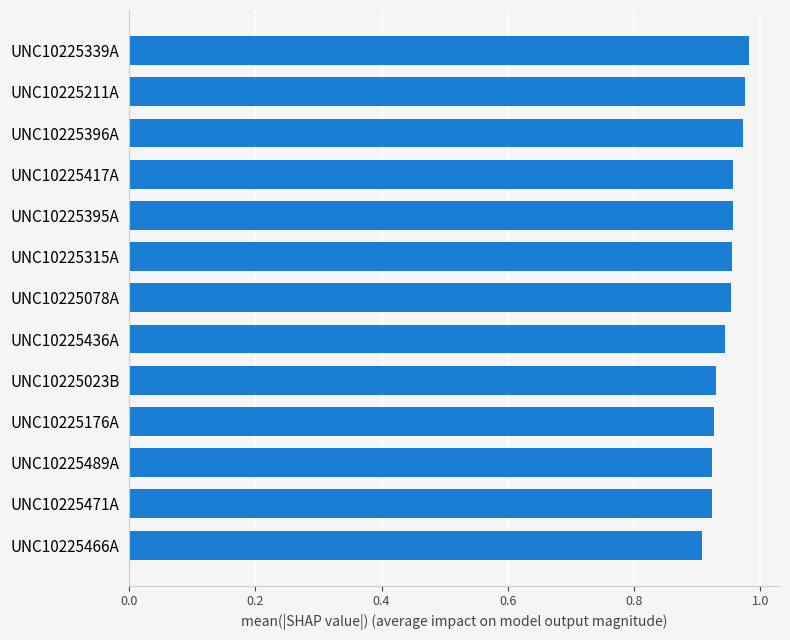

Does the chart contain stacked bars?

No